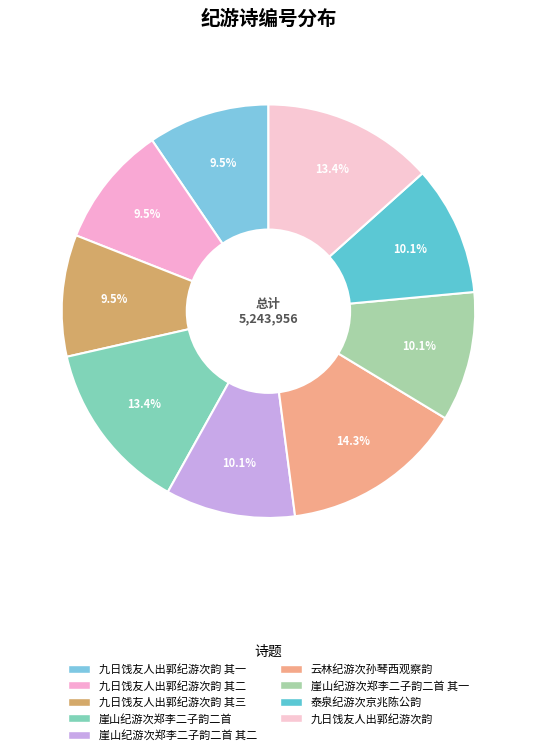

How many segments does this pie chart have?

9